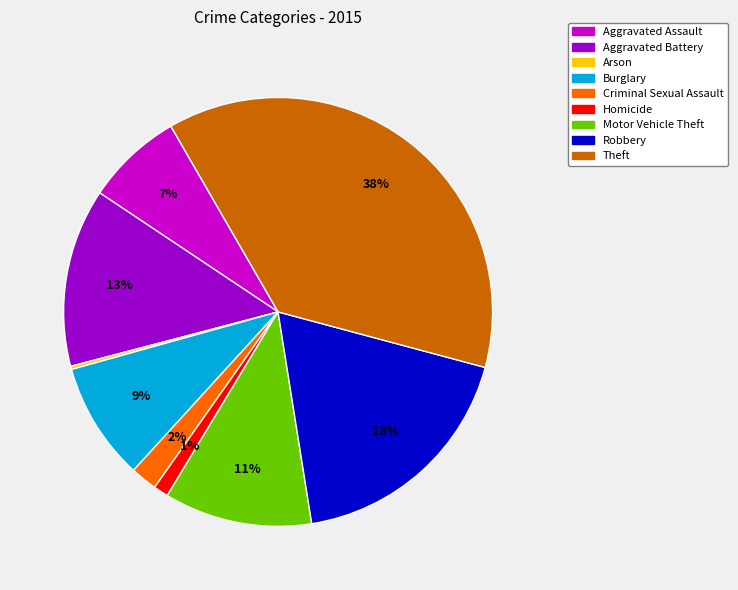

Combined, do Robbery and Homicide account for over 50%?

No